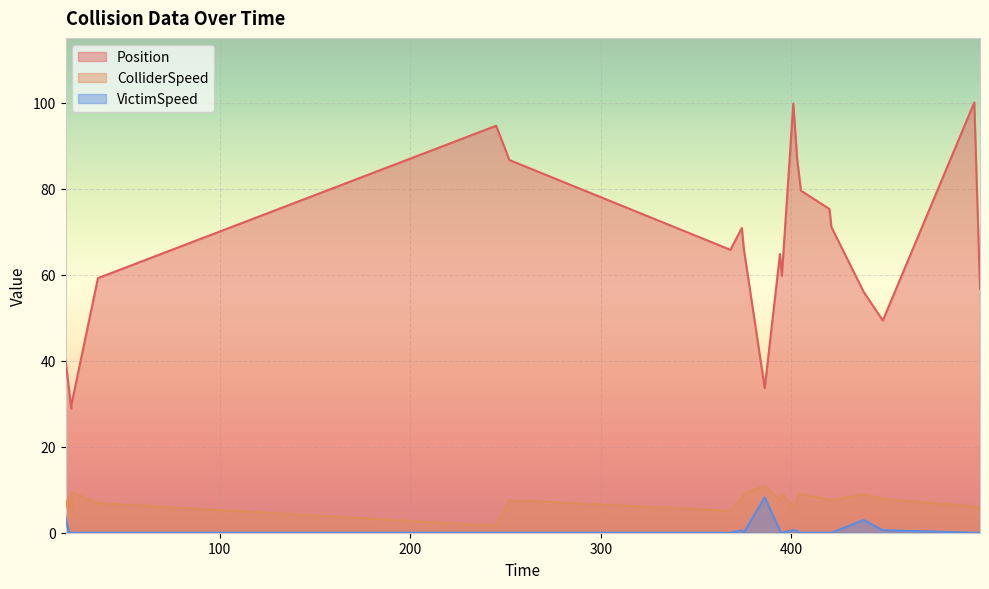

Between 22.0 and 404.0, which is larger?

404.0